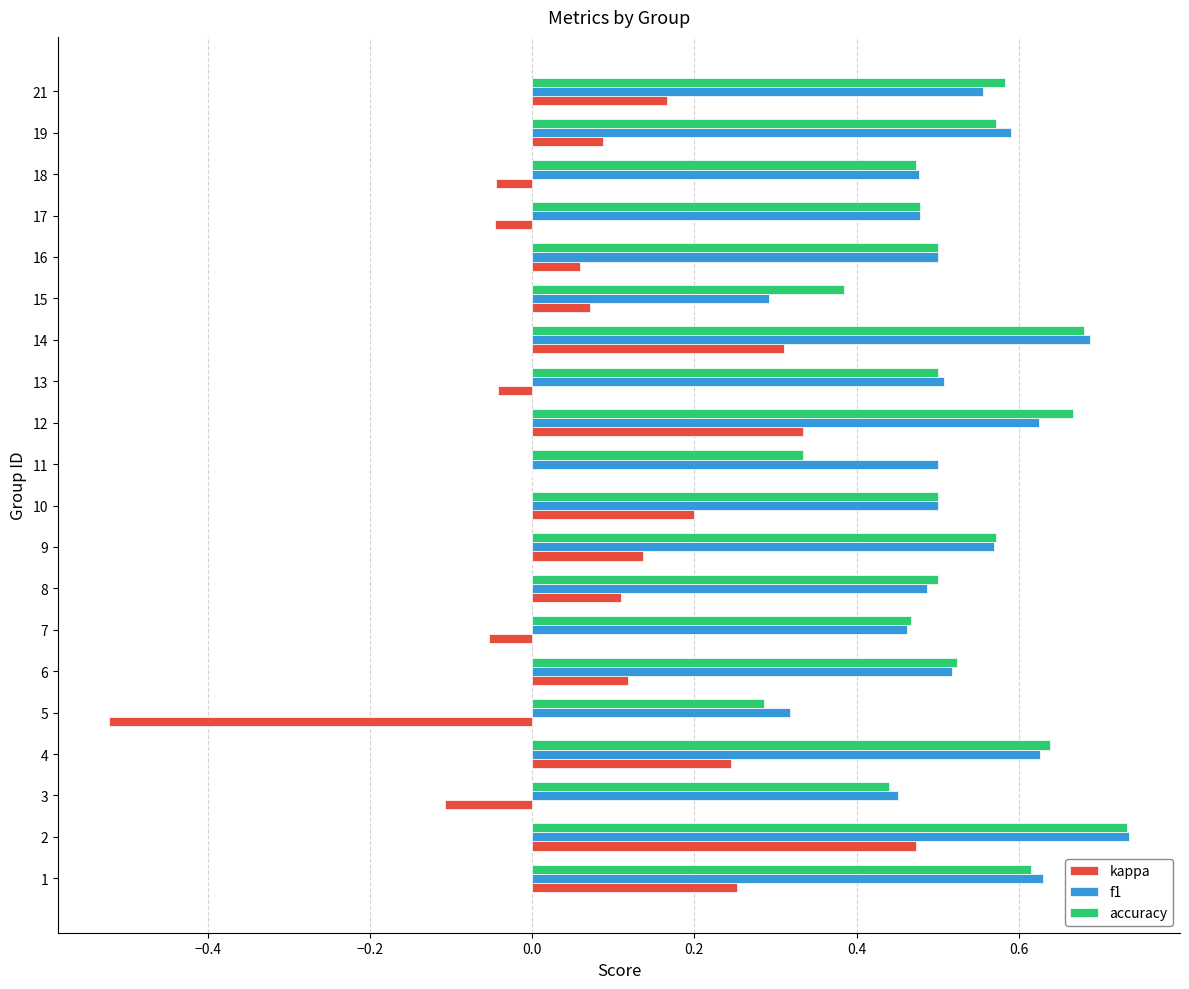

What is the total value across all series at 18?

0.9